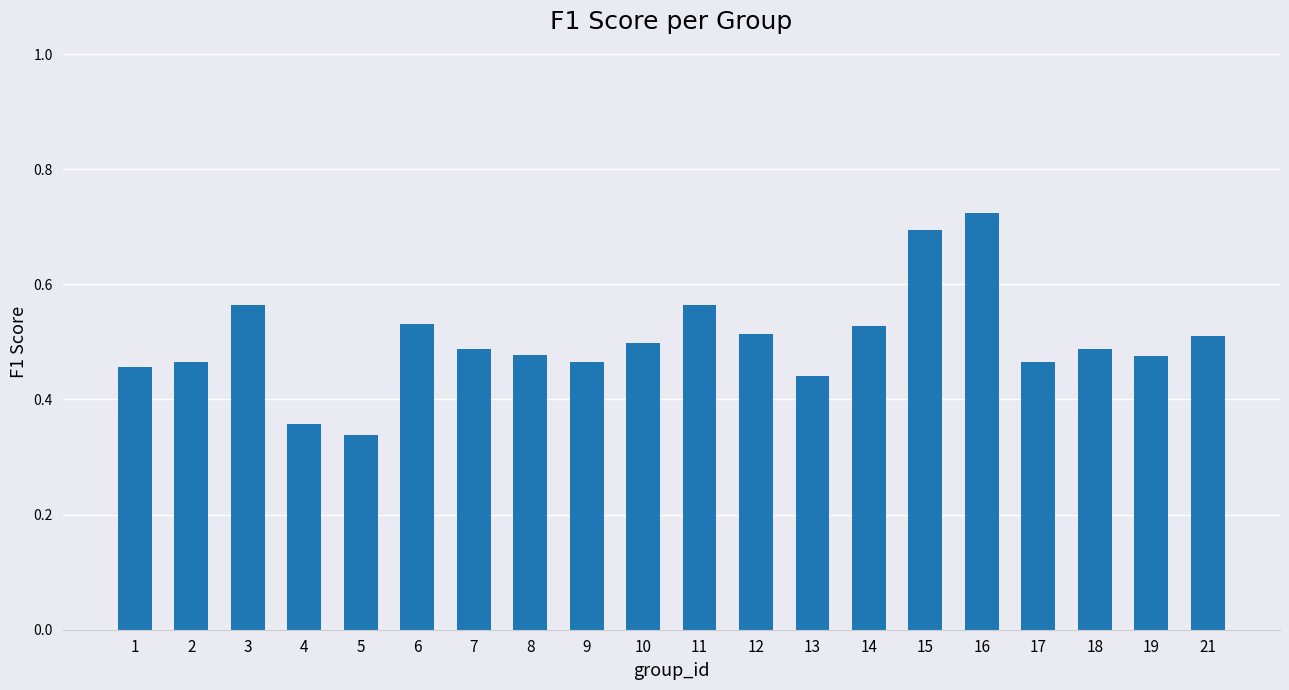

Which category has the highest value across all series?

16